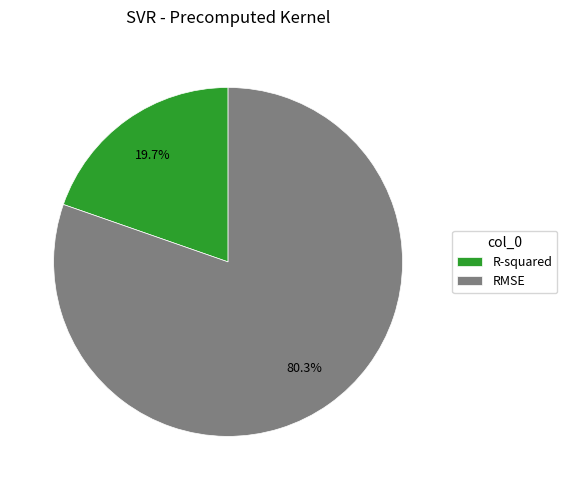

Which slice is the largest?

RMSE